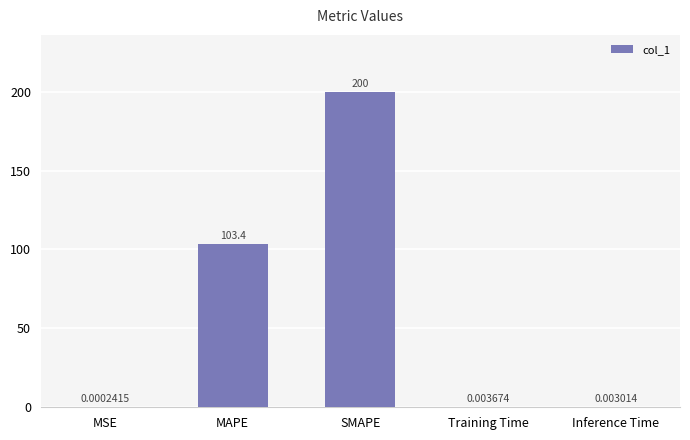

What is the sum of all values?

303.4